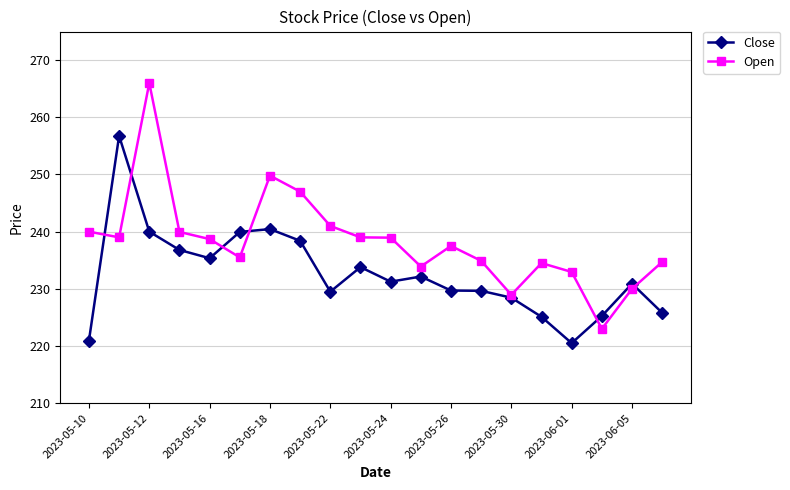

Which series has the largest range (max minus min)?

Open